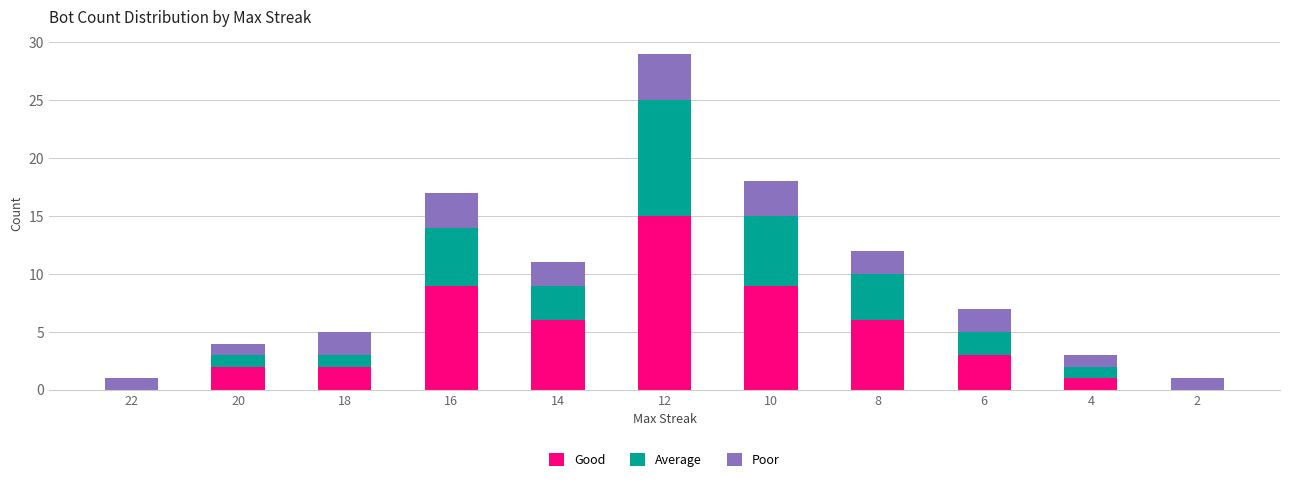

The value of Good at 2 is 7. True or false?

False